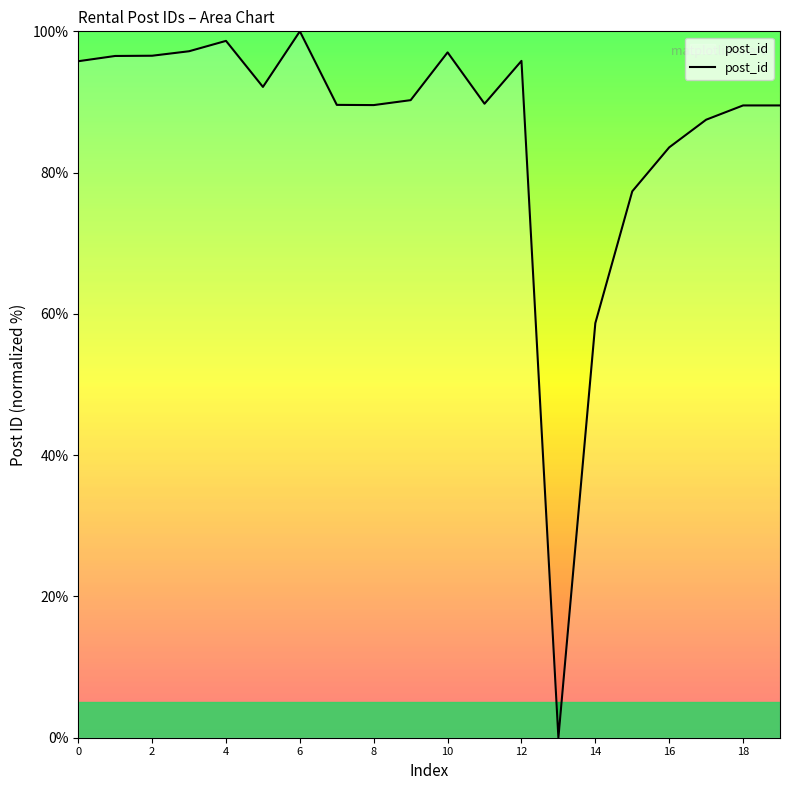

What is the greatest value displayed?

100.0